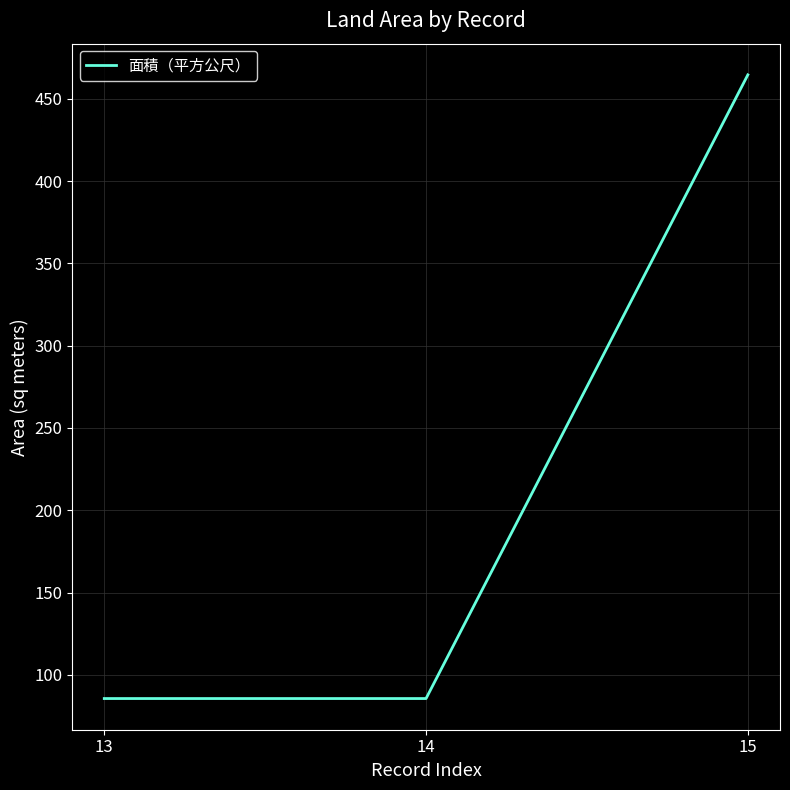

The value at 15 is 464.5. True or false?

True